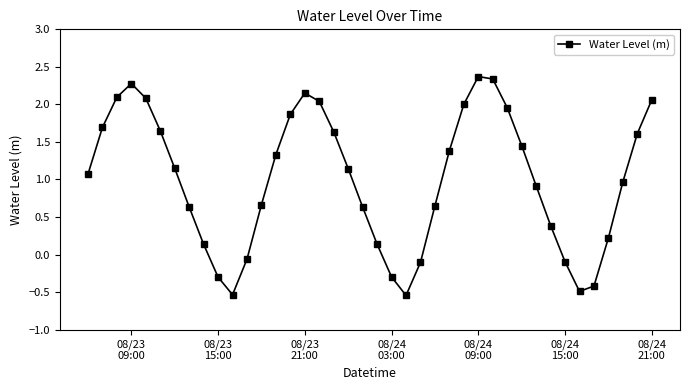

How many values are below zero?

9